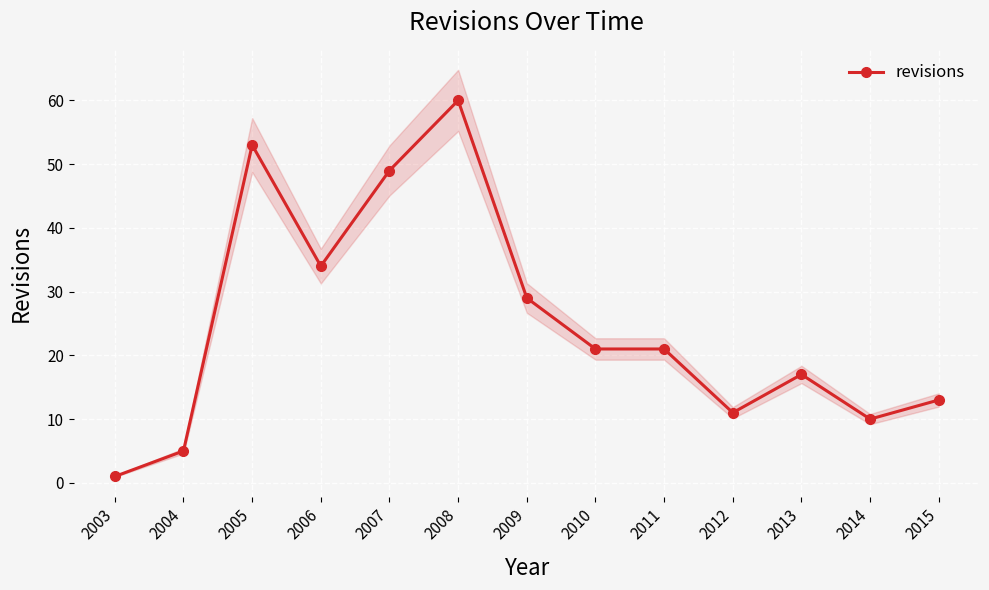

True or false: the data shows 13 at 2015.

True